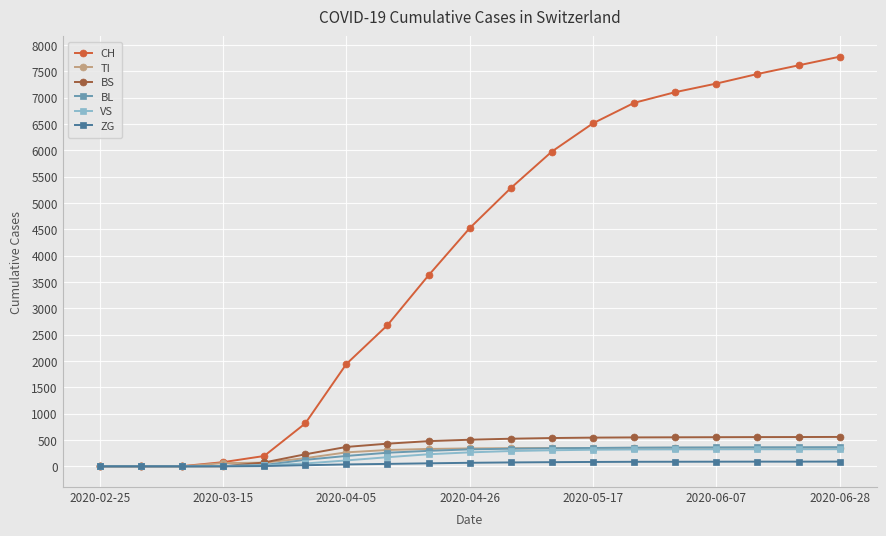

Which series has the largest total across all categories?

CH